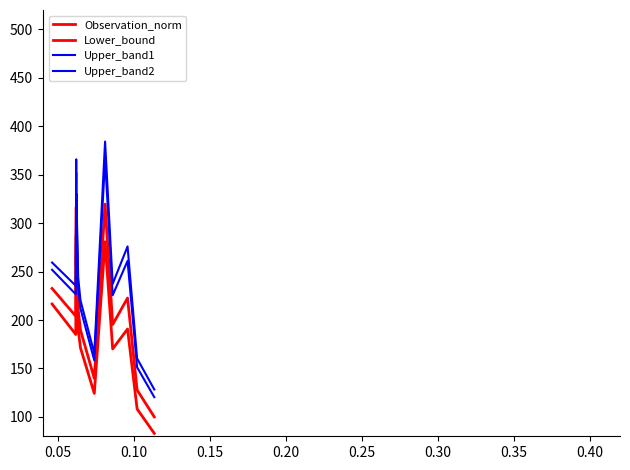

How many lines are shown in the chart?

4